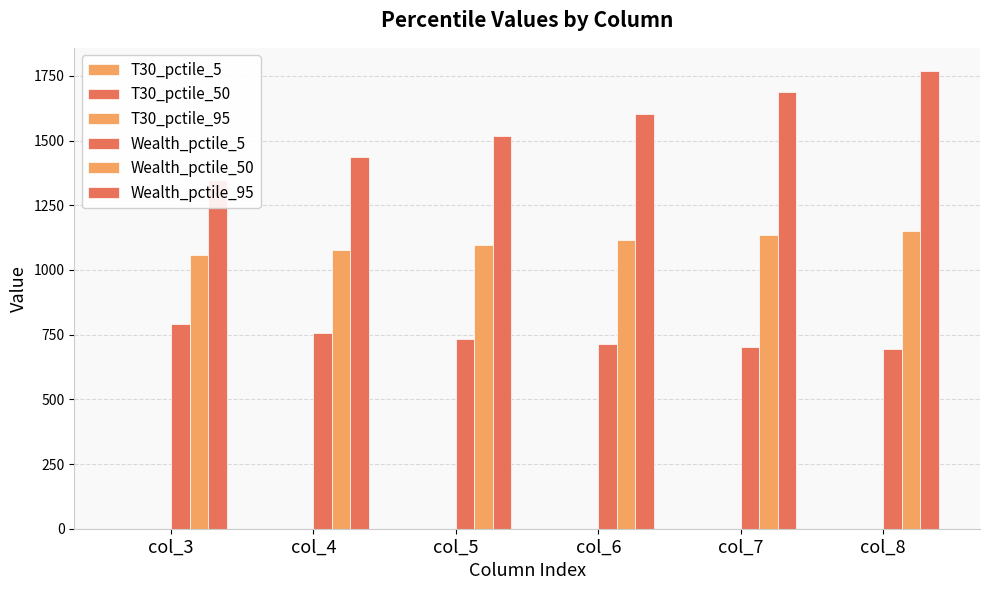

The value of Wealth_pctile_50 at col_8 is 1151.8. True or false?

True